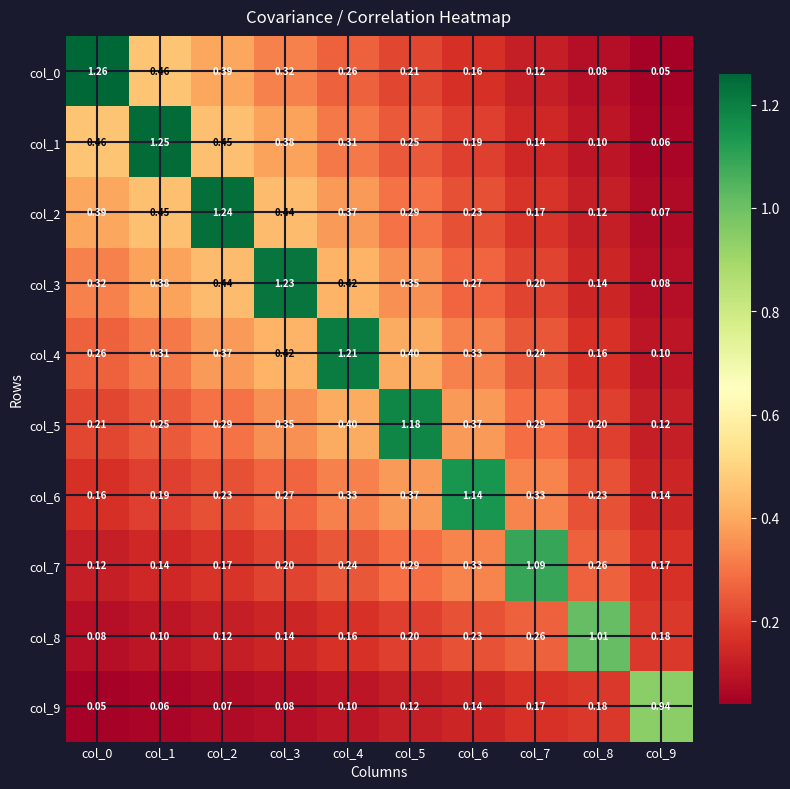

Is the value of col_0 at col_5 greater than the value of col_6 at col_6?

No